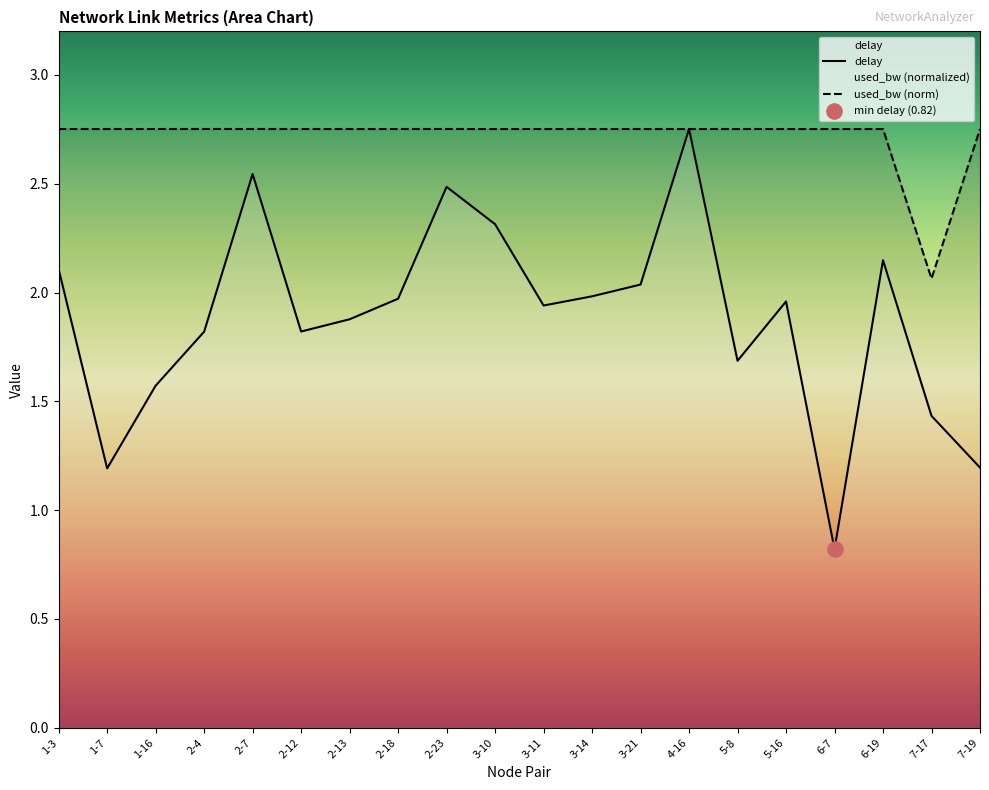

At how many categories does at least one series exceed 1?

20